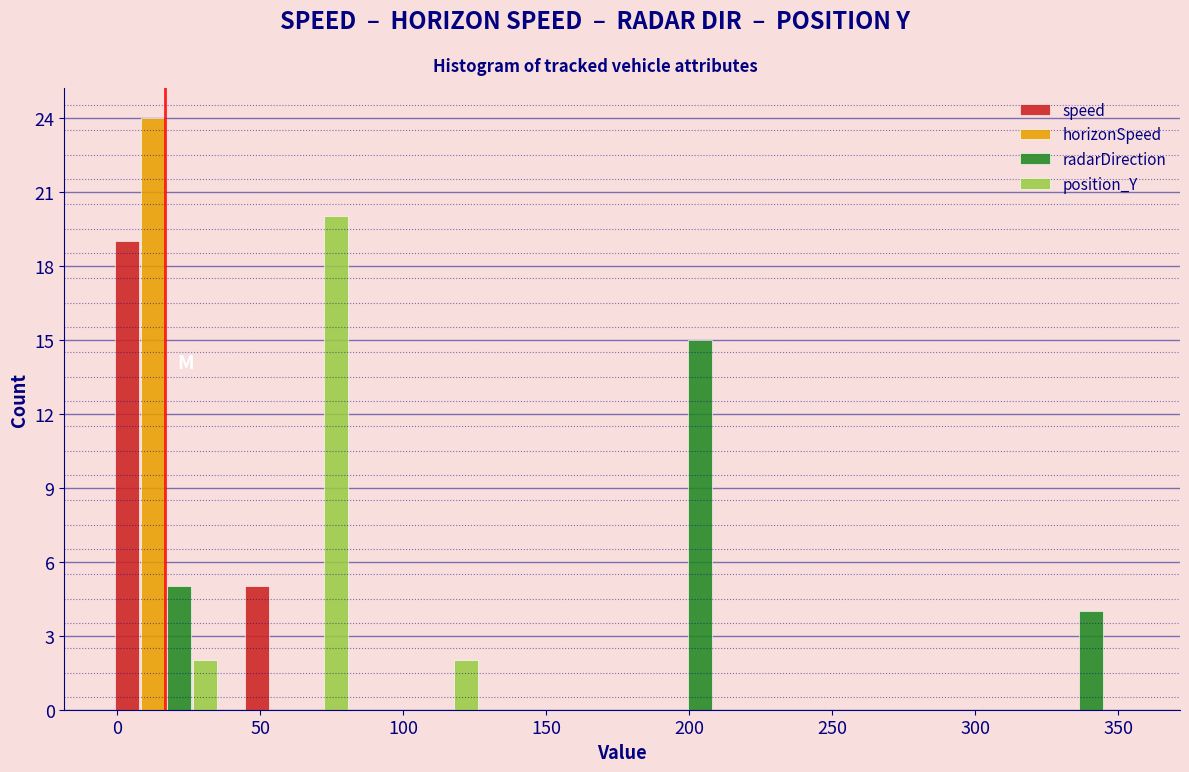

Reading left to right, transcribe this chart: for each range on the x-axis, give the height of each series' bar. Neither the bar edges nor the heights are printed on the chart, so give them approximately, as read against the axes.

-5 to 40: speed=19	horizonSpeed=24	radarDirection=5	position_Y=2
40 to 85: speed=5	horizonSpeed=0	radarDirection=0	position_Y=20
85 to 130: speed=0	horizonSpeed=0	radarDirection=0	position_Y=2
130 to 175: speed=0	horizonSpeed=0	radarDirection=0	position_Y=0
175 to 220: speed=0	horizonSpeed=0	radarDirection=15	position_Y=0
220 to 270: speed=0	horizonSpeed=0	radarDirection=0	position_Y=0
270 to 315: speed=0	horizonSpeed=0	radarDirection=0	position_Y=0
315 to 360: speed=0	horizonSpeed=0	radarDirection=4	position_Y=0